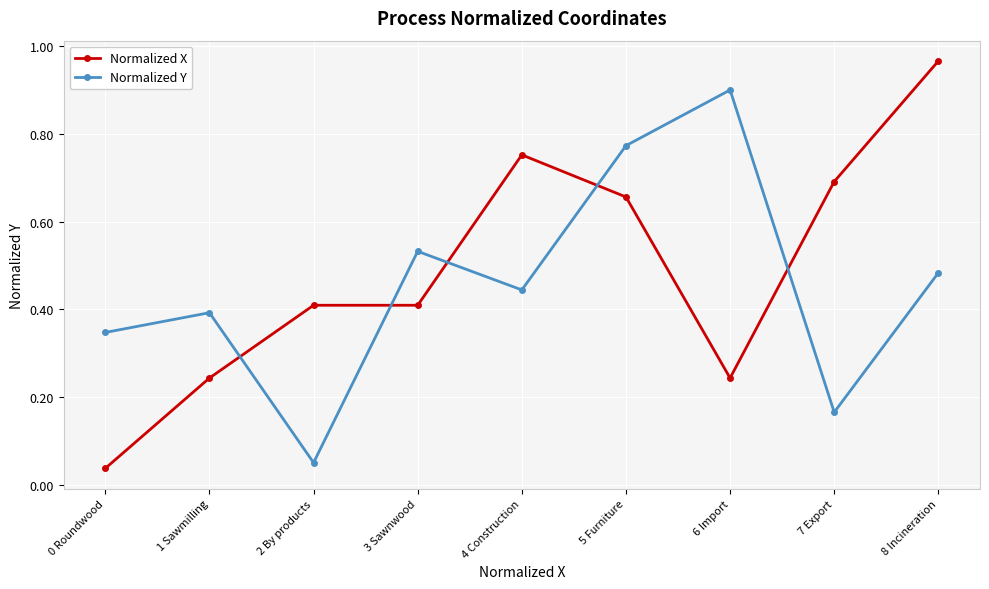

Where do Normalized Y and Normalized X first cross each other?

1 Sawmilling and 2 By products